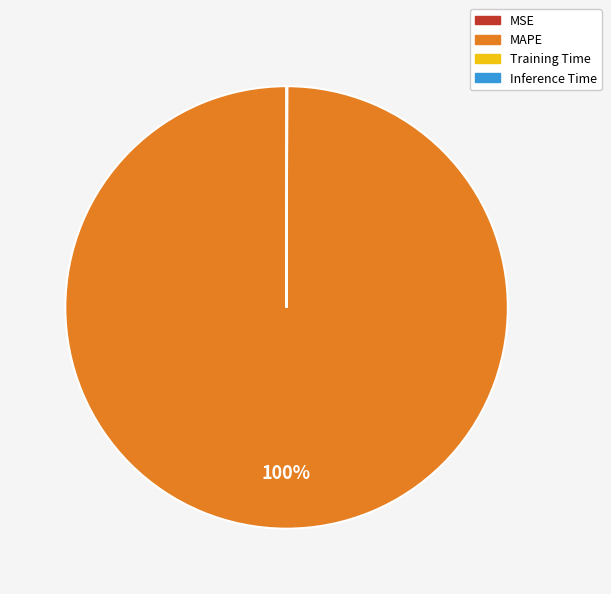

Which slice is the largest?

MAPE